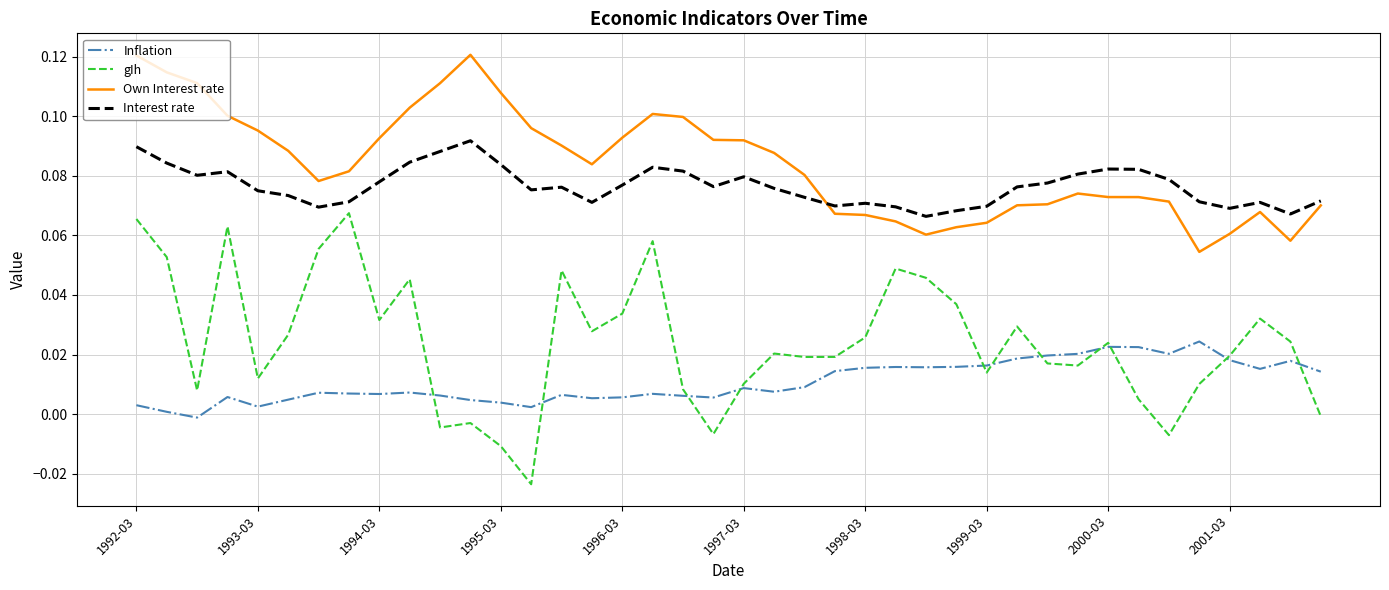

In Own Interest rate, how many points are higher than both neighbors (excluding endpoints)?

4